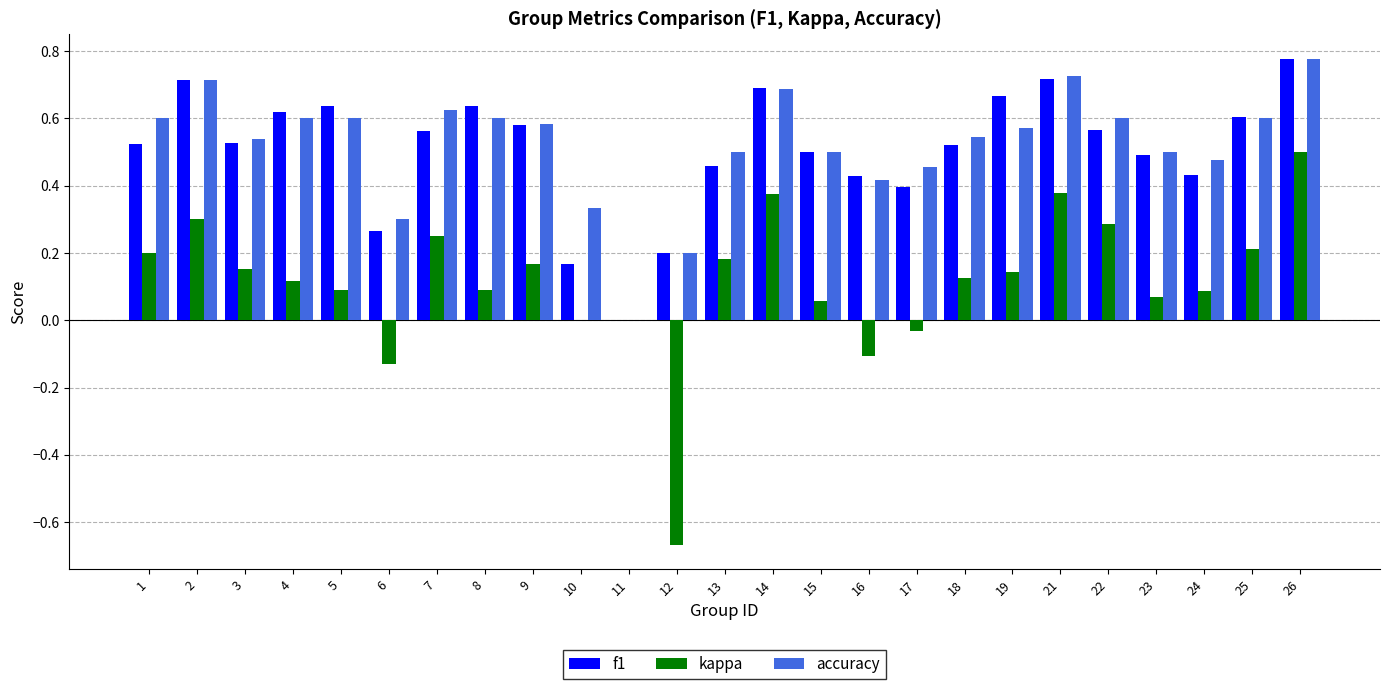

Is it true that f1 equals 0.0 at 11?

True